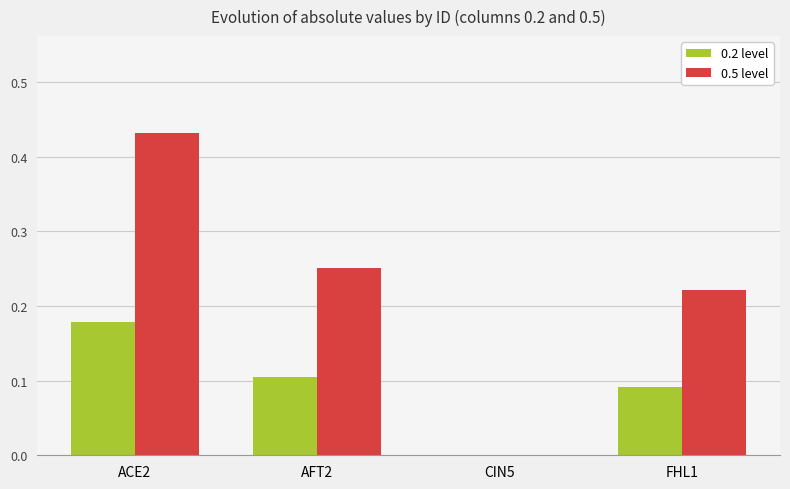

Which series changed the most between AFT2 and CIN5?

0.5 level